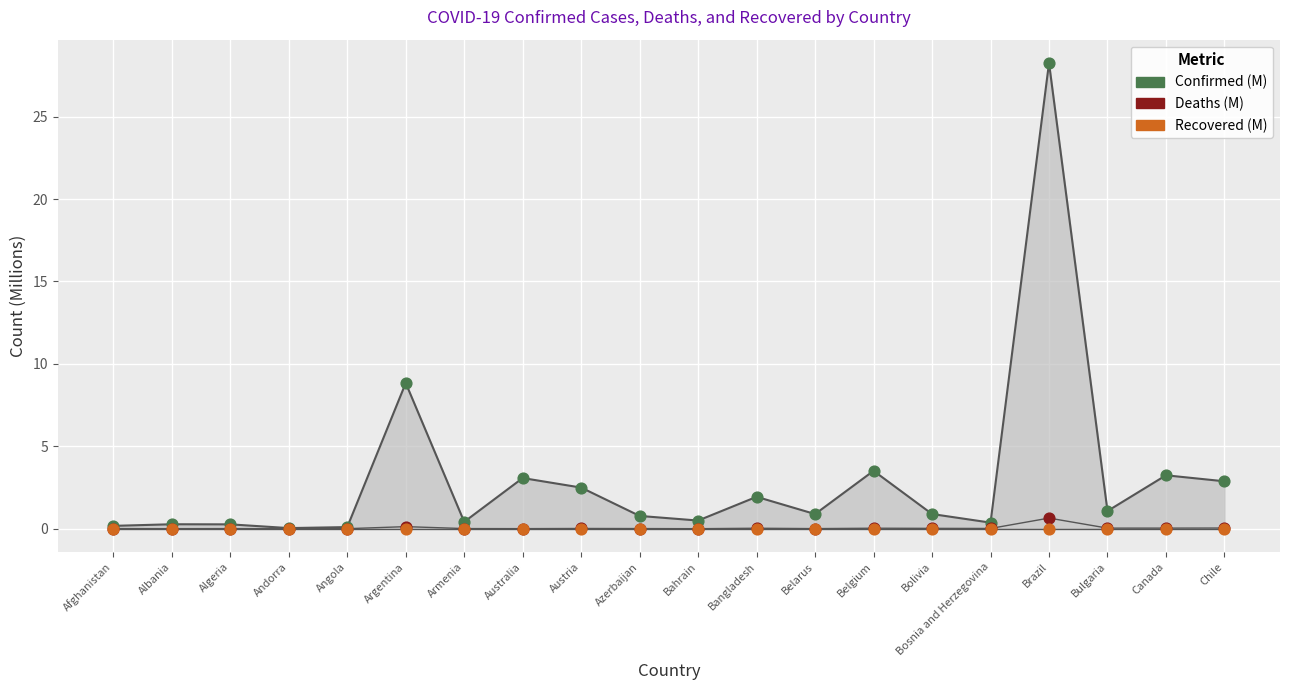

In the Confirmed (M) series, what Y value is closest to 14?

8.8